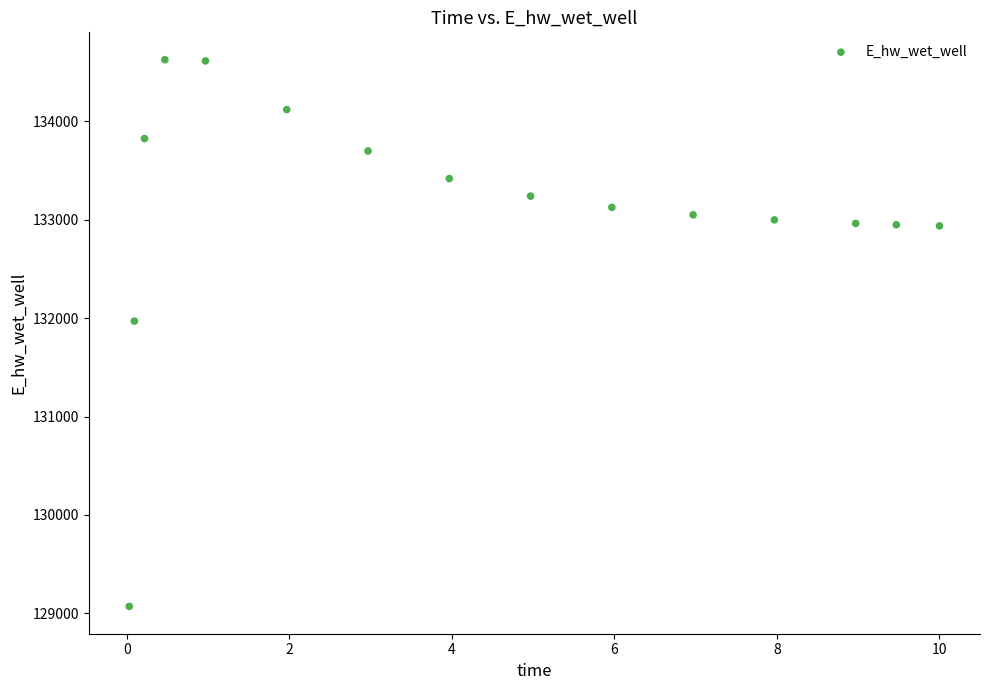

What is the range of Y values (max minus min)?

5557.6